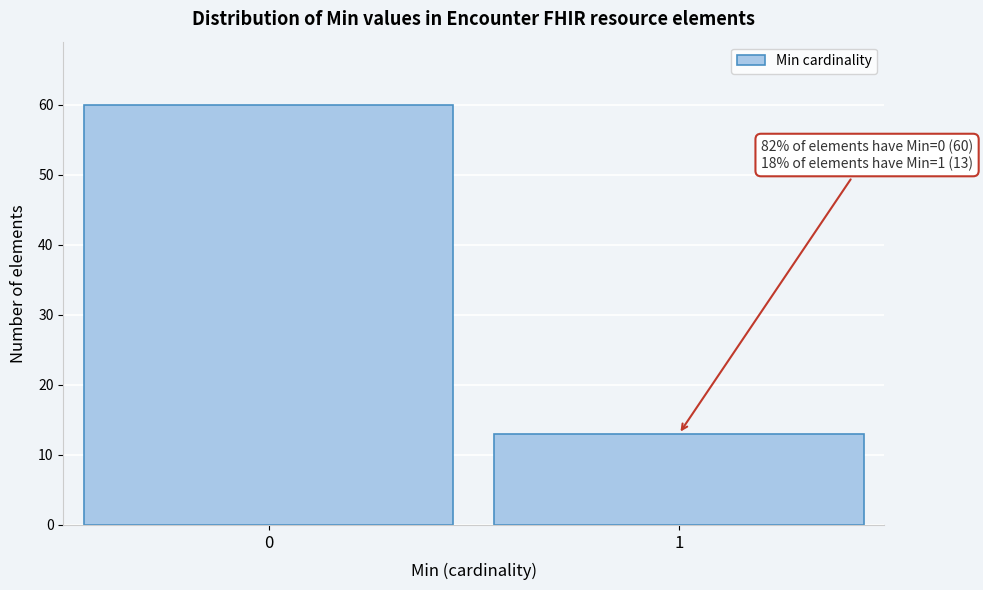

Reading right to left, extract all data points from this chart.

1=13	0=60